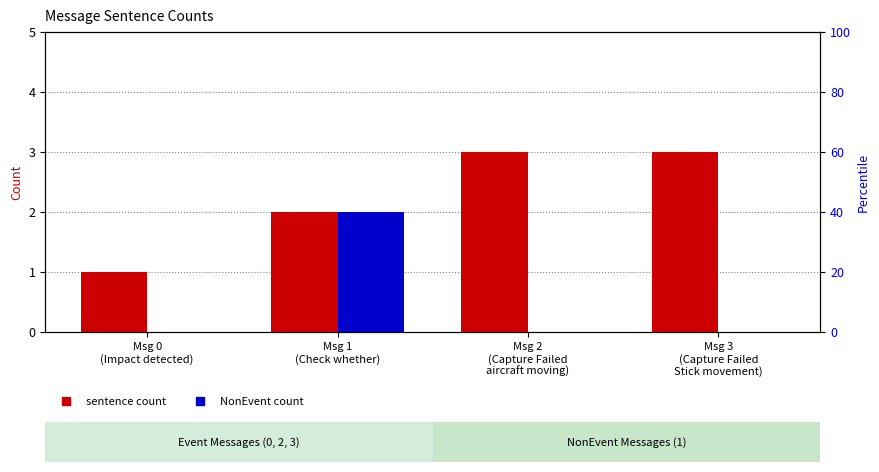

Is it true that NonEvent count equals -1 at Msg 0
(Impact detected)?

False